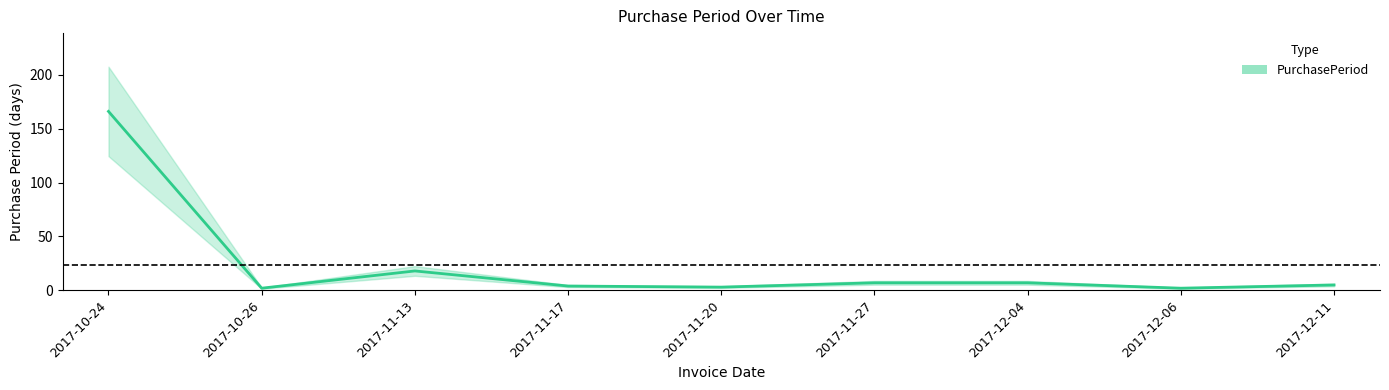

What position from the left is 2017-12-11?

9